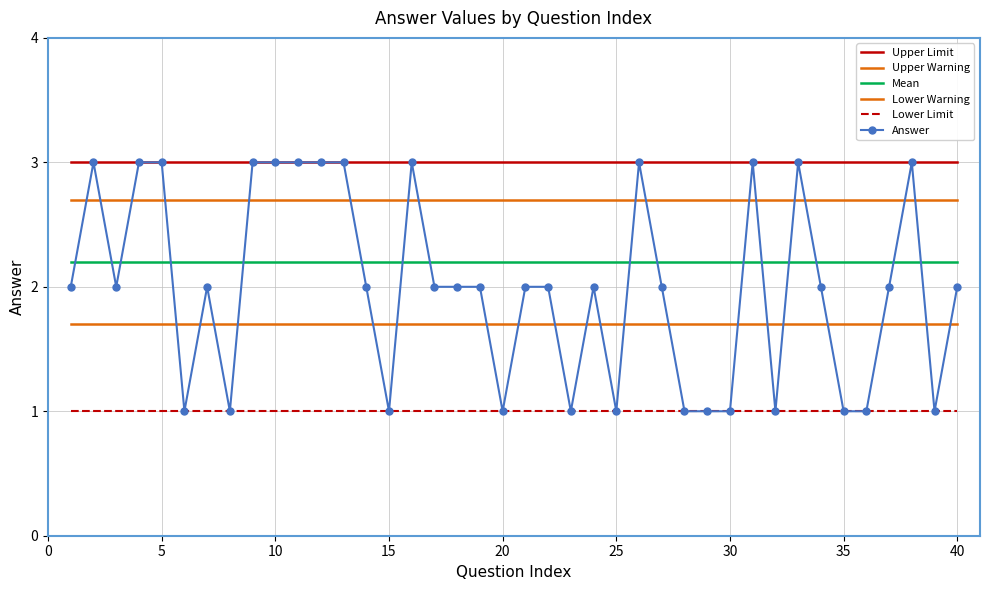

What is the minimum value shown in the chart?

1.0